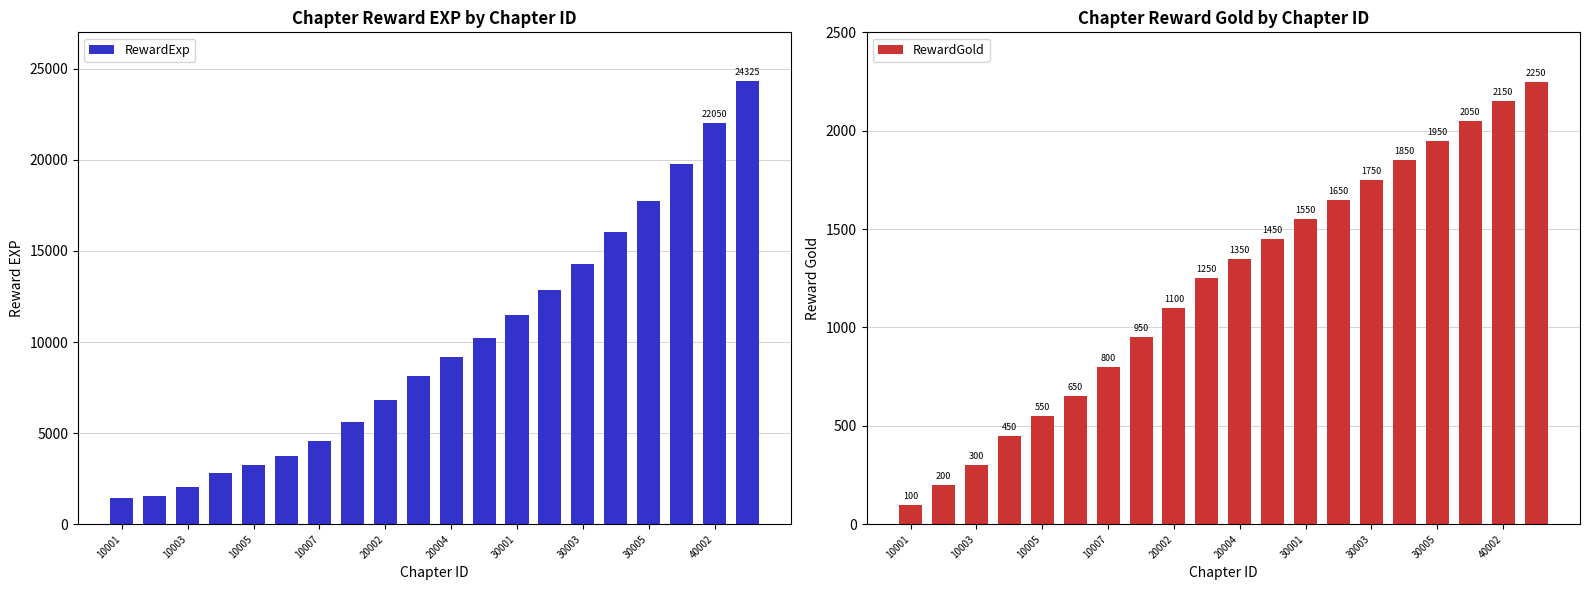

The value of RewardExp at 10003 is 2015. True or false?

True